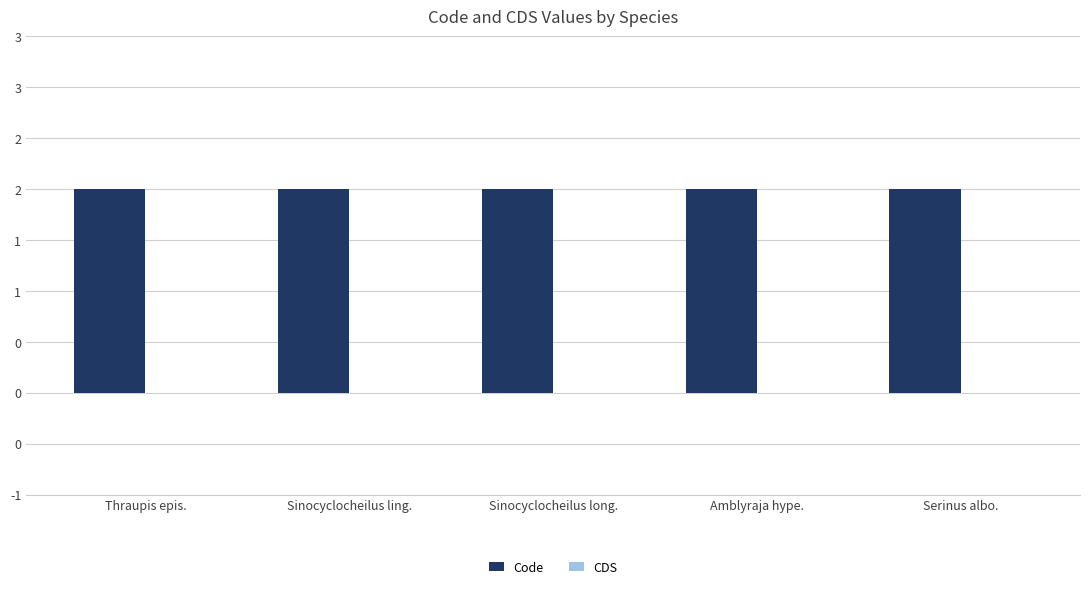

What position from the right is Amblyraja hype.?

2